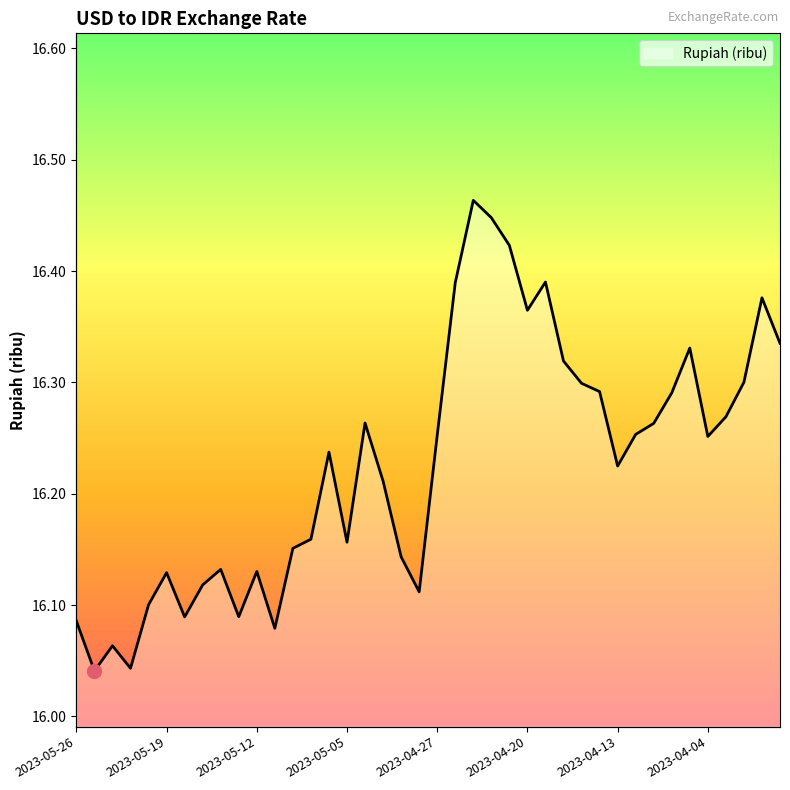

Rank the categories by value from highest to lowest.

2023-04-25, 2023-04-24, 2023-04-21, 2023-04-19, 2023-04-26, 2023-03-30, 2023-04-20, 2023-03-29, 2023-04-05, 2023-04-18, 2023-03-31, 2023-04-17, 2023-04-14, 2023-04-06, 2023-04-03, 2023-05-04, 2023-04-11, 2023-04-12, 2023-04-27, 2023-04-04, 2023-05-08, 2023-04-13, 2023-05-03, 2023-05-09, 2023-05-05, 2023-05-10, 2023-05-02, 2023-05-16, 2023-05-12, 2023-05-19, 2023-05-17, 2023-04-28, 2023-05-22, 2023-05-15, 2023-05-18, 2023-05-26, 2023-05-11, 2023-05-24, 2023-05-23, 2023-05-25